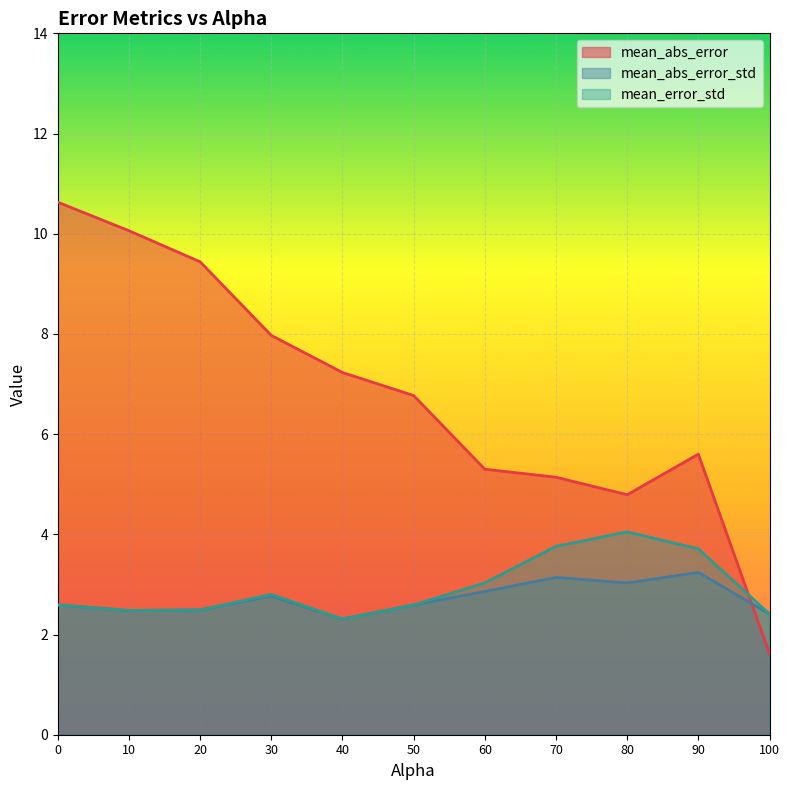

What is the maximum value for mean_error_std?

4.0